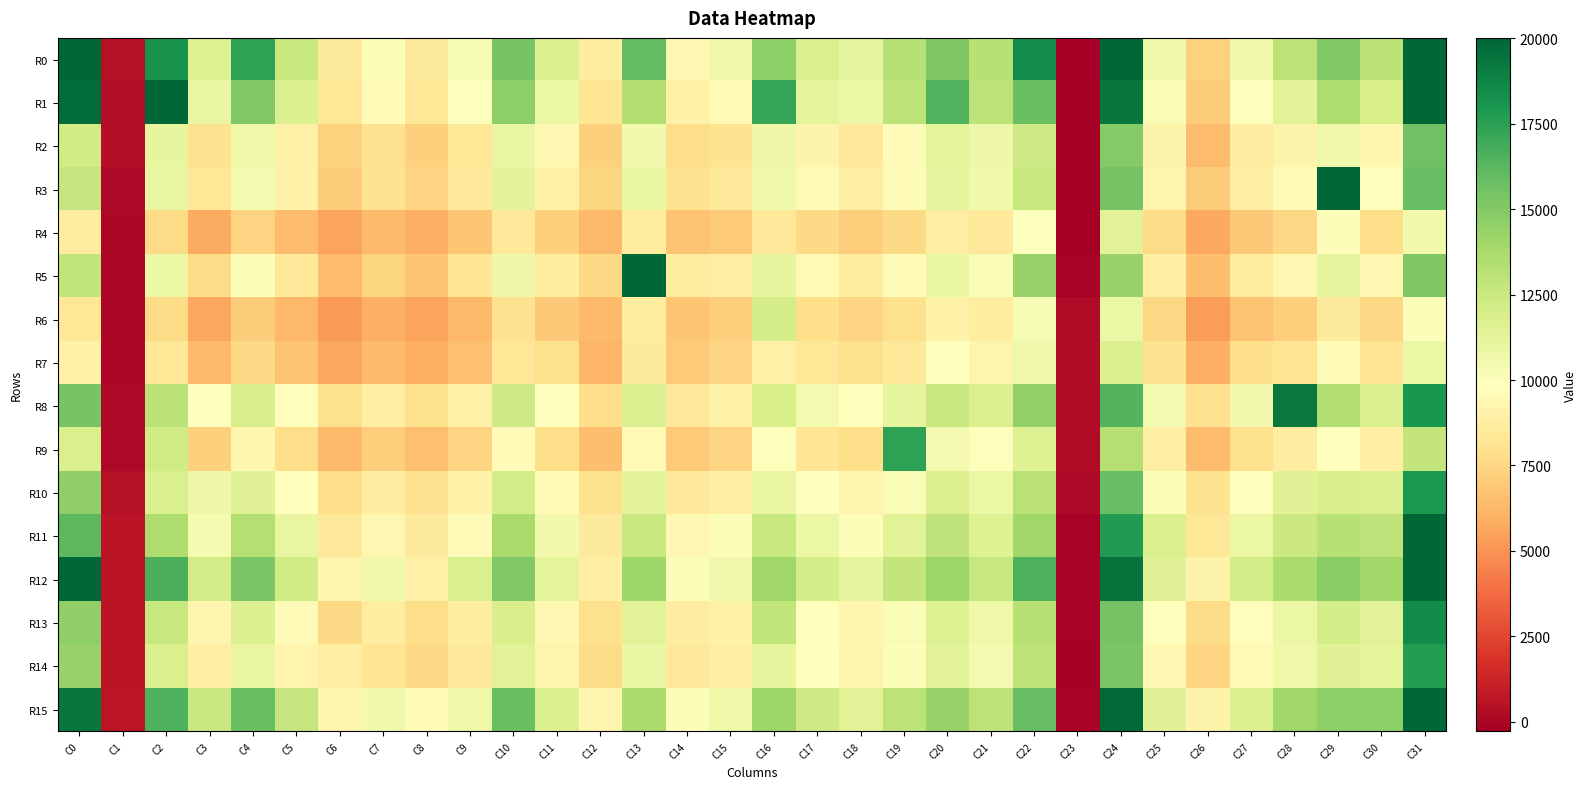

What is the total value across all series at C13?

191587